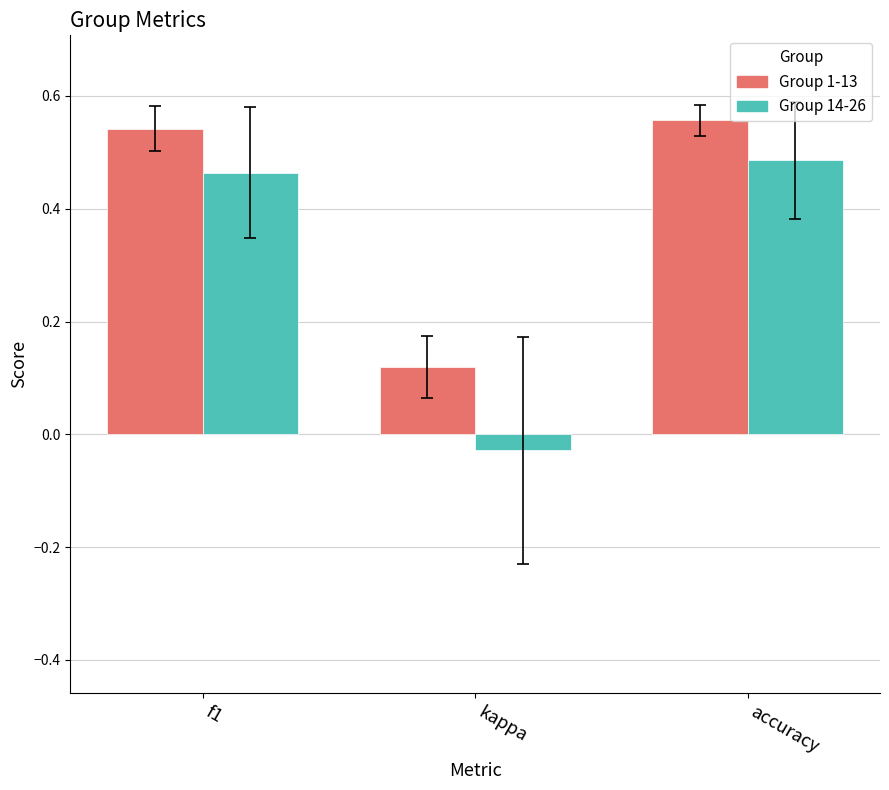

Is the value of kappa at 7 greater than the value of accuracy at 14?

No